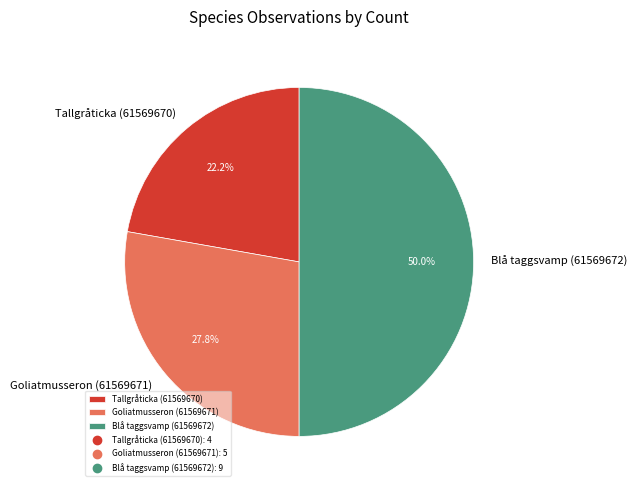

What is the largest slice in the pie chart?

Blå taggsvamp (61569672)